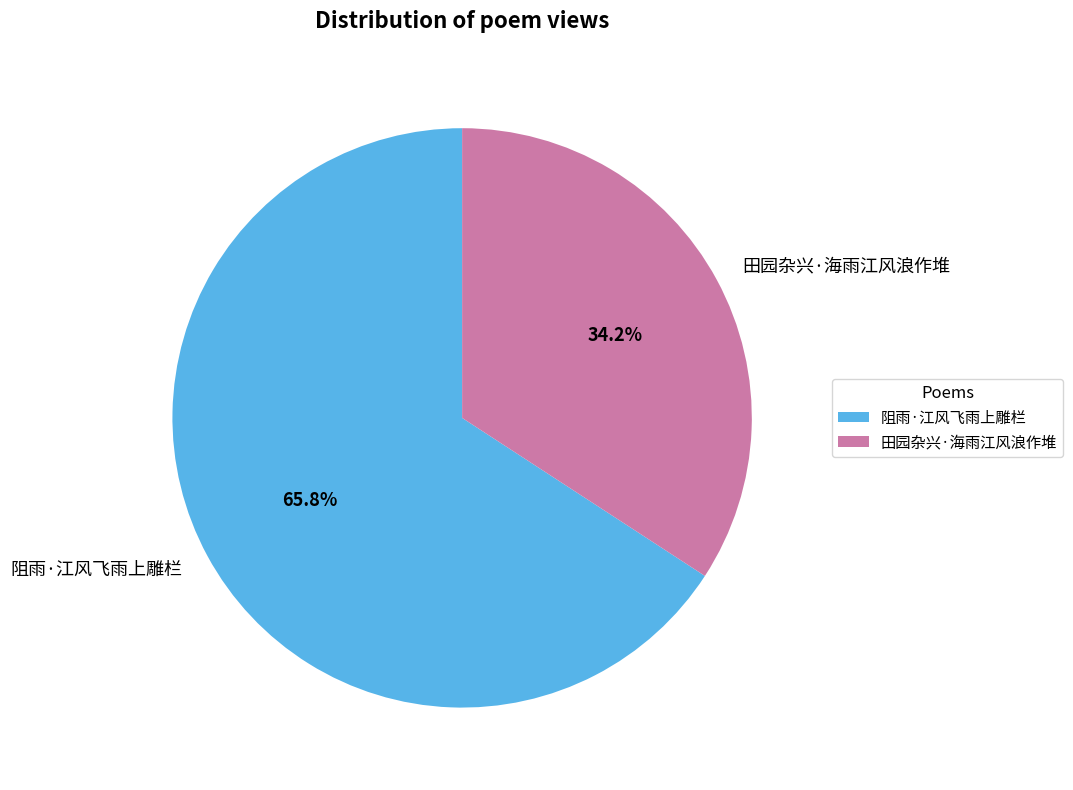

To the nearest percent, what portion does 阻雨·江风飞雨上雕栏 represent?

66%